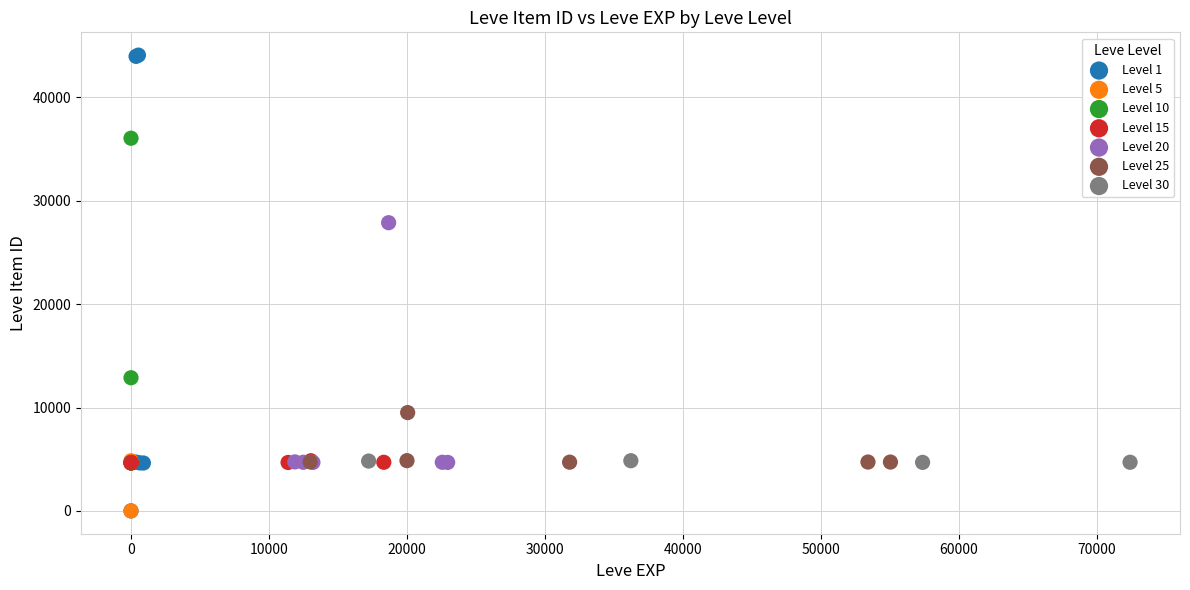

Which series has the largest Y range (max minus min)?

Level 1